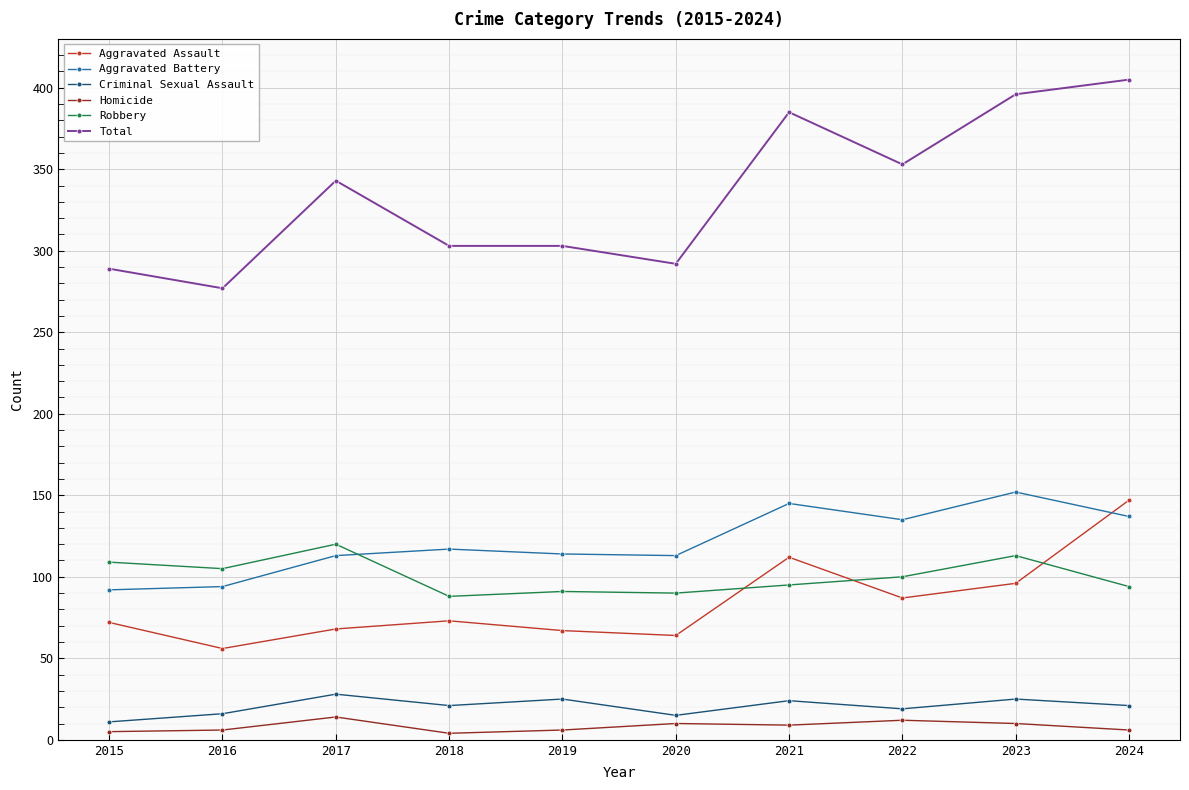

What is the spread (max minus min) of values at 2022?

341